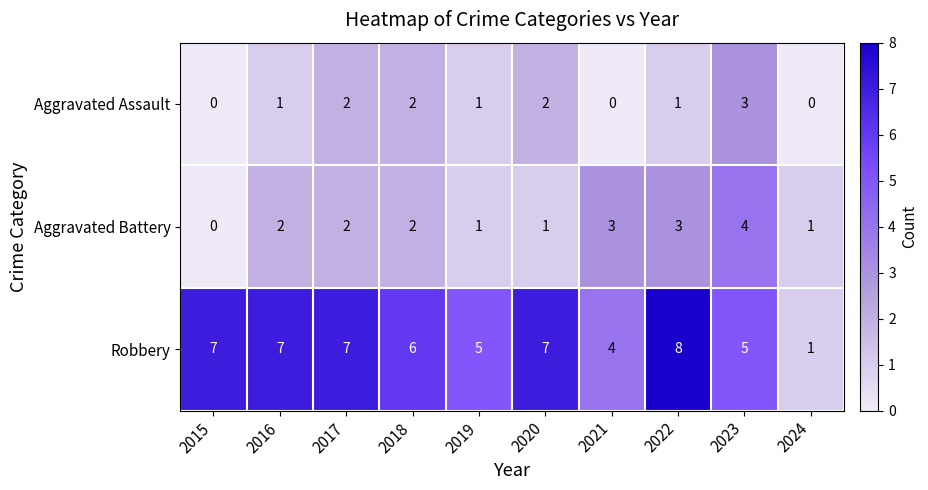

What is the average value of the Robbery series?

6